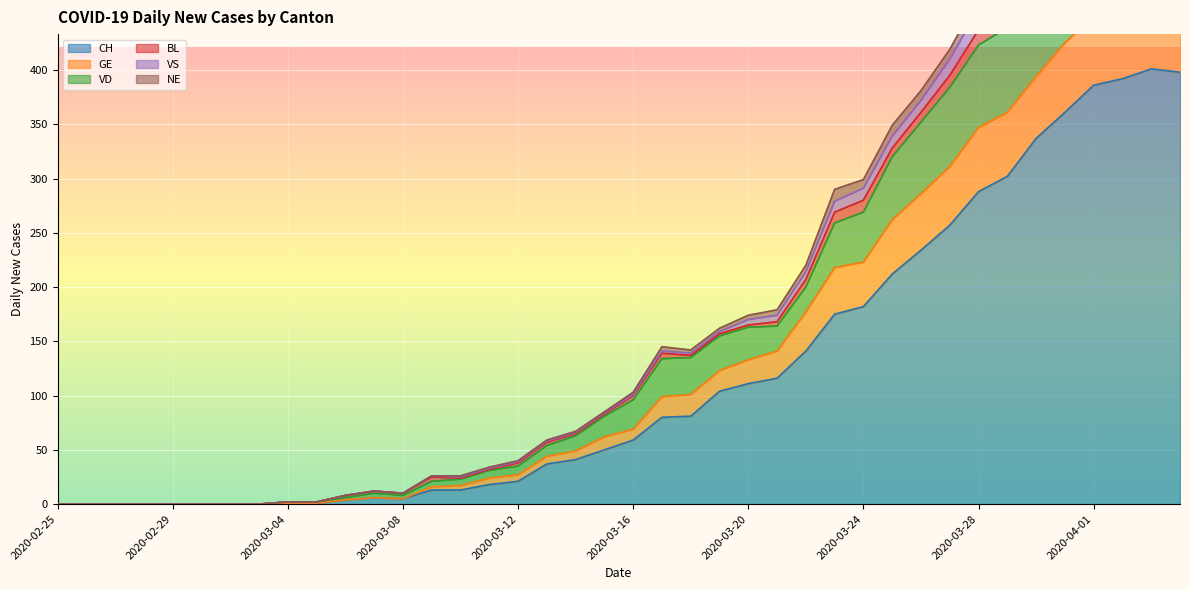

How many categories are shown in the chart?

40